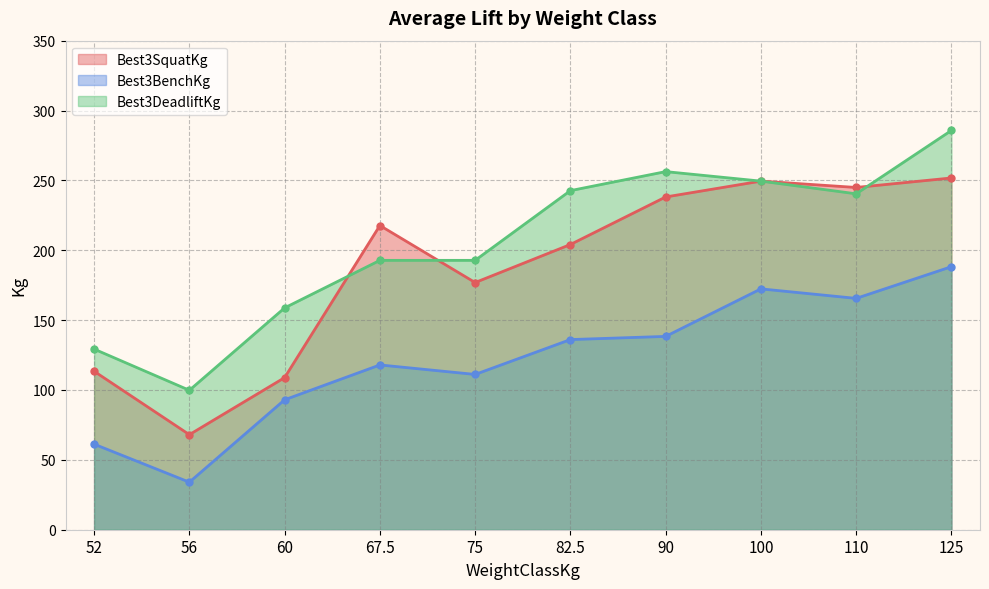

True or false: Best3BenchKg has more than 0 interior local peaks.

True